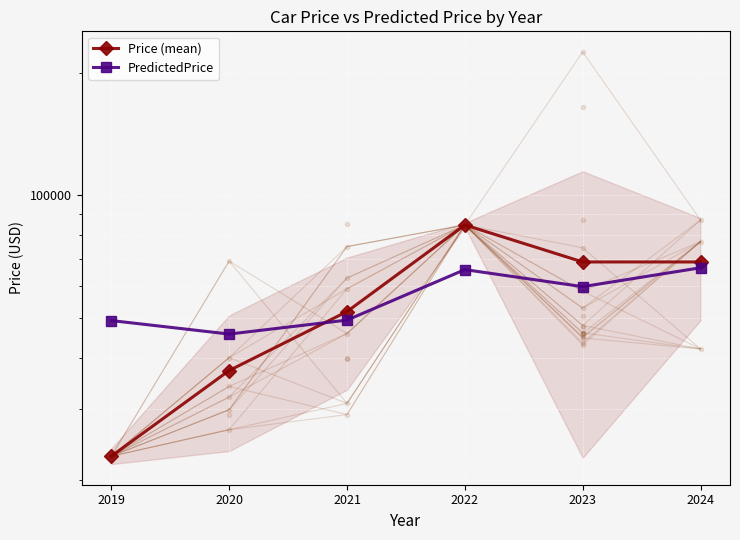

How many interior local peaks does the Price (mean) series have?

1